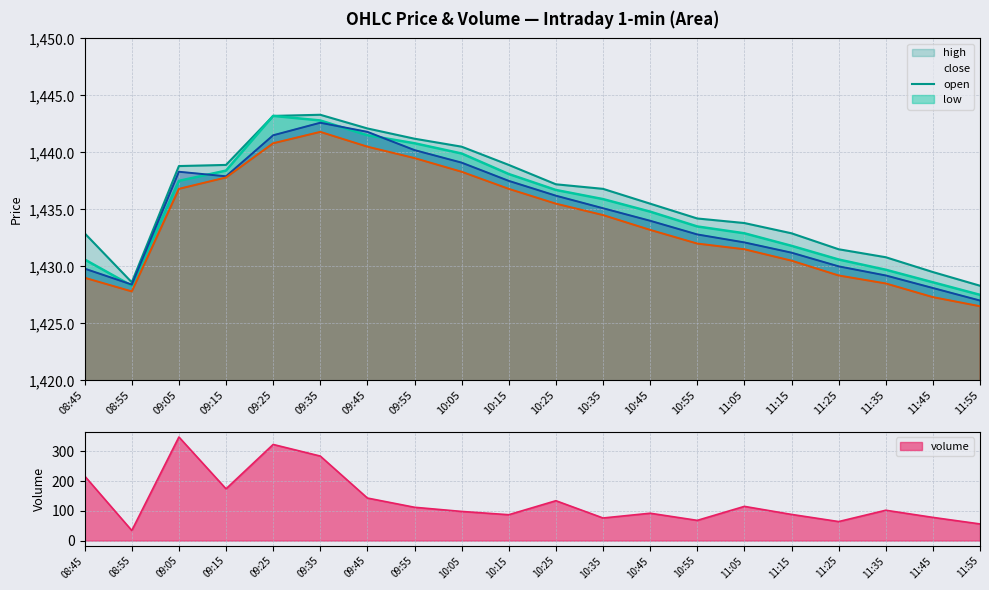

Where is the first local minimum?

08:55